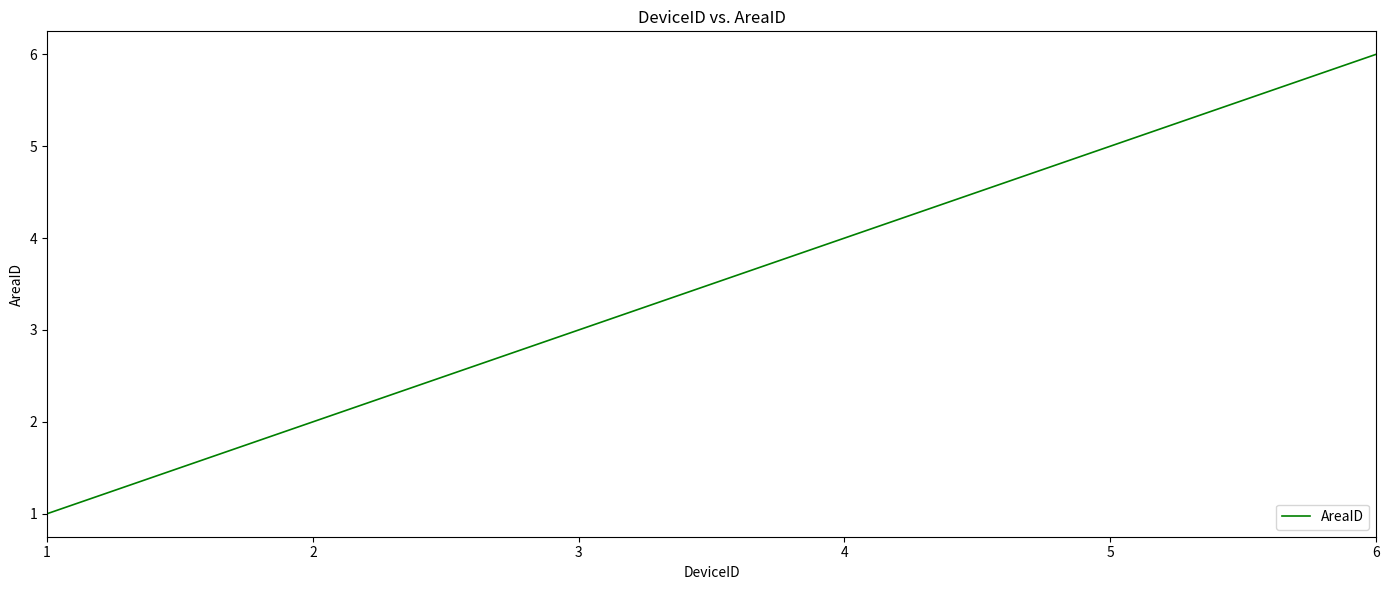

The value at 2 is 2. True or false?

True